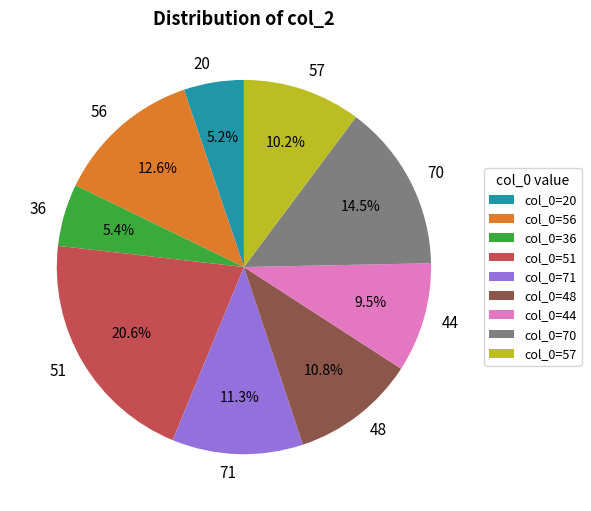

Is there any slice that represents more than half of the pie?

No